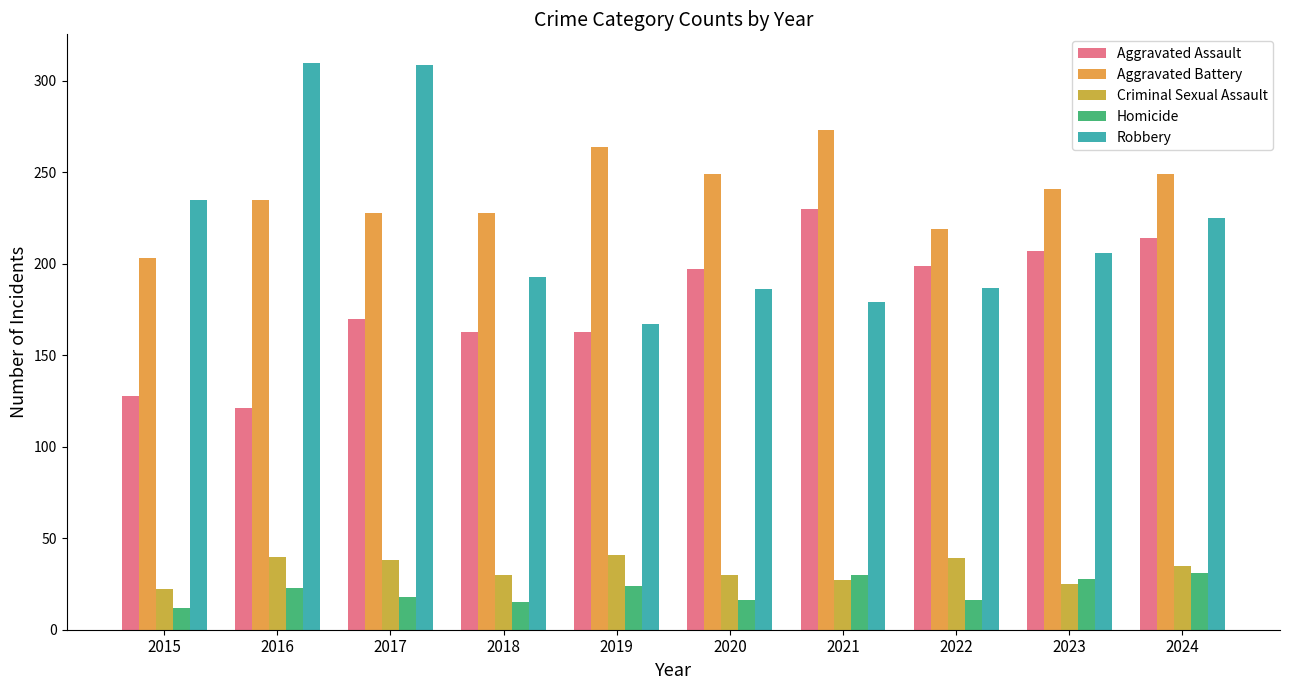

What is the average value of the Homicide series?

21